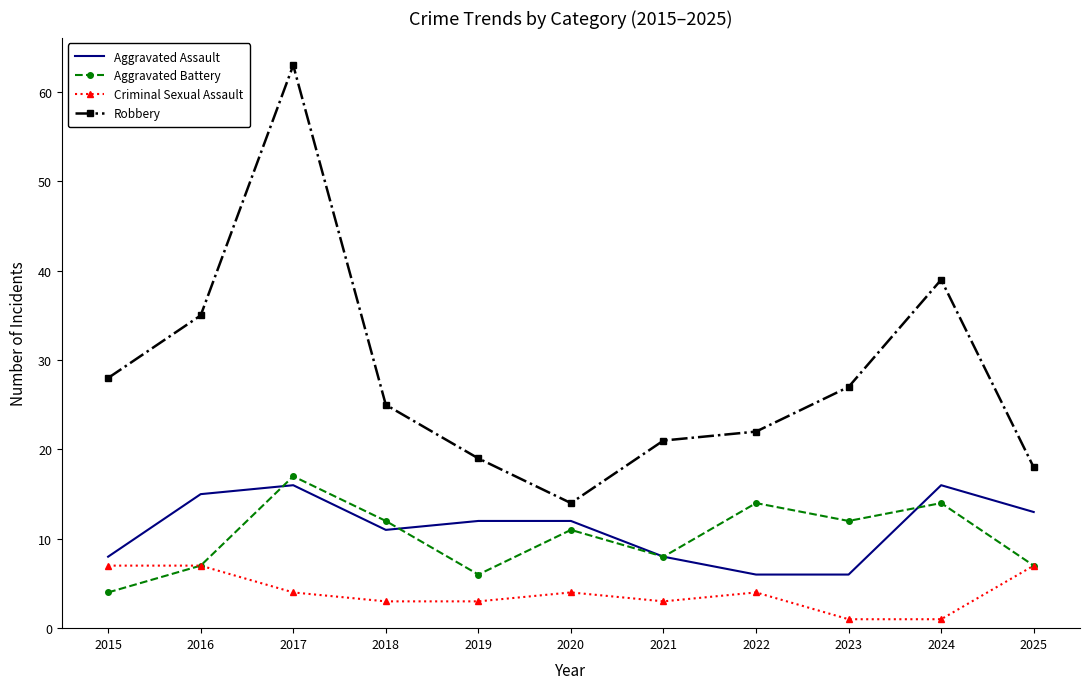

The Aggravated Battery series shows 7 at 2023. True or false?

False